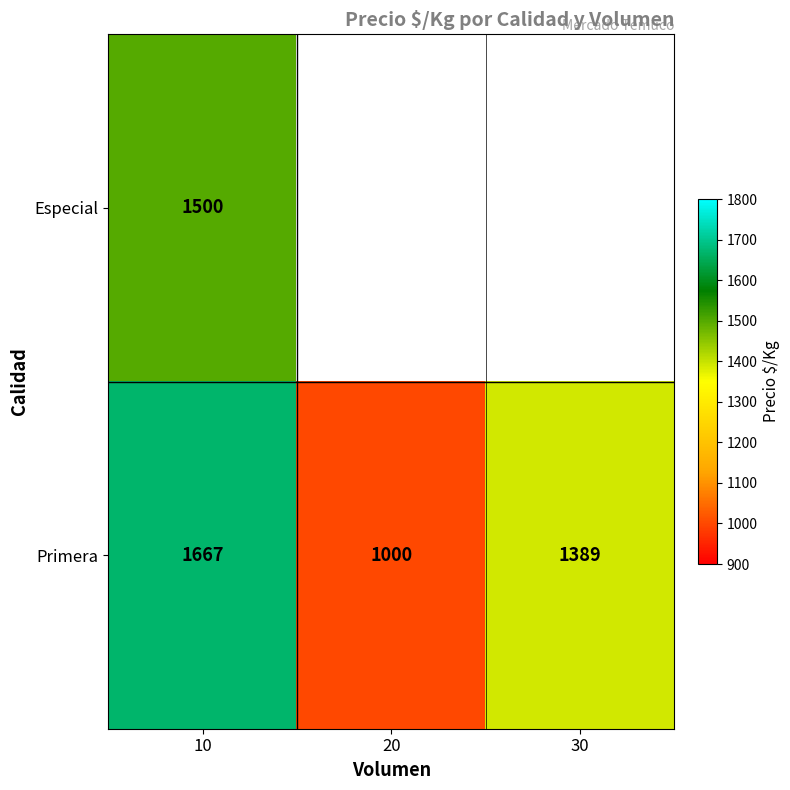

List the labels in order of Primera value, largest first.

10, 30, 20